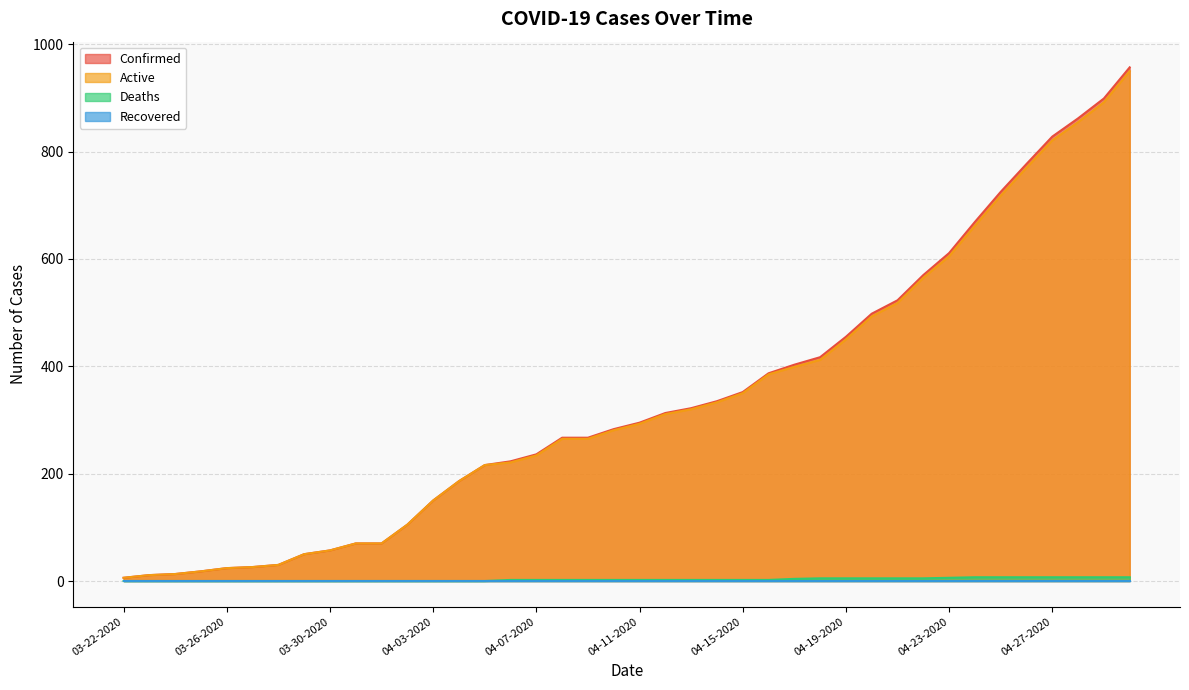

At how many categories does at least one series exceed 794?

4